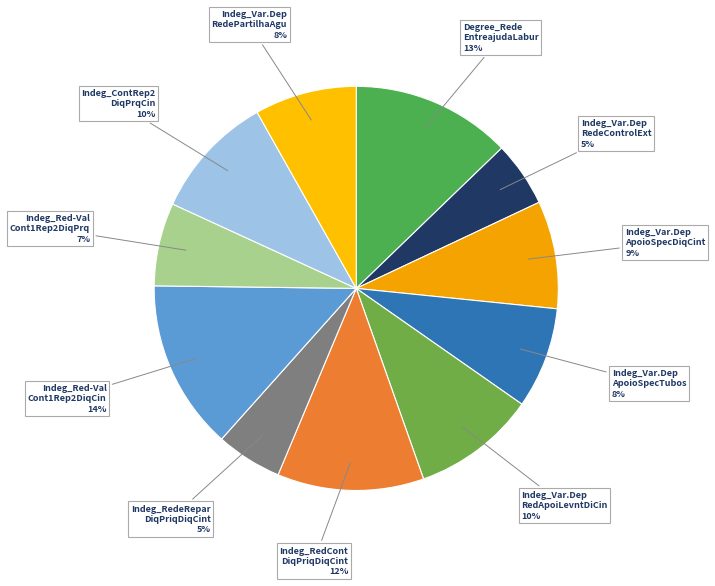

Count the number of slices in the pie.

11